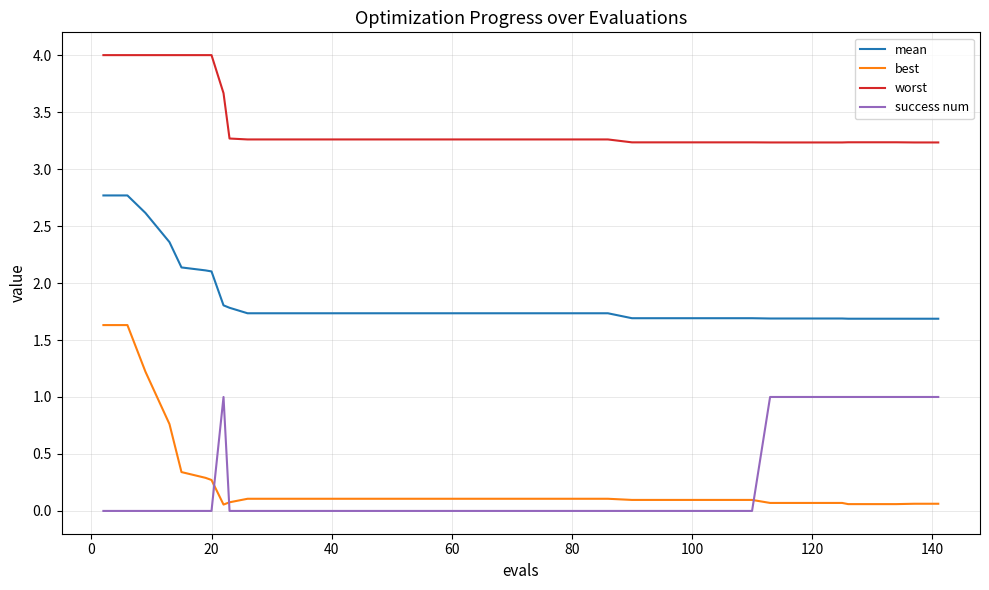

List the series in order of their peak value, lowest first.

success num, best, mean, worst